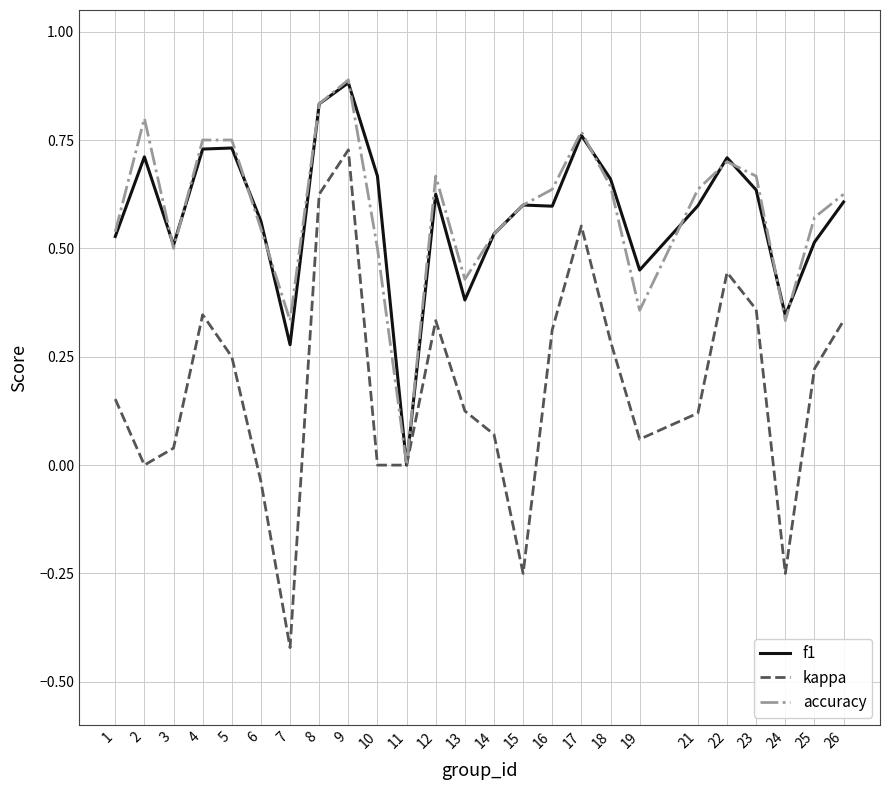

Which series has the largest range (max minus min)?

kappa